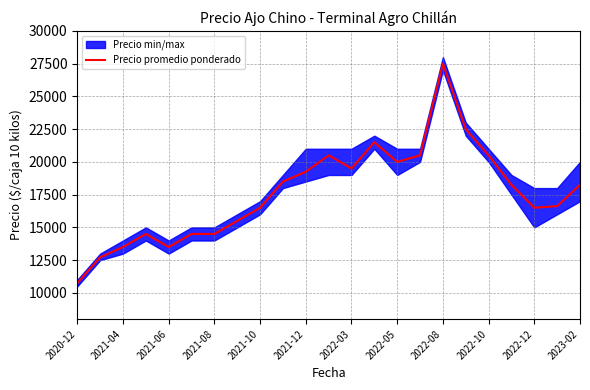

The value of Precio promedio ponderado at 2022-03 is 28399. True or false?

False